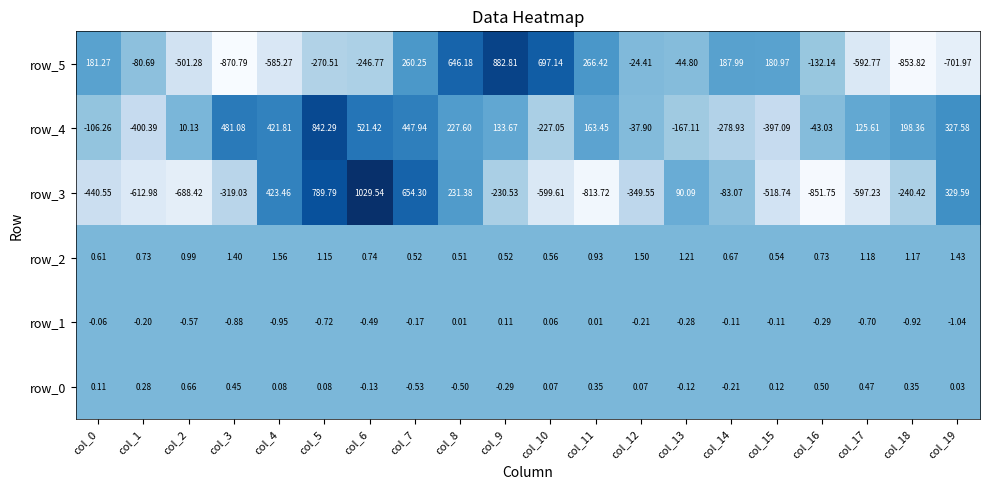

At which category does the chart reach its minimum across all series?

col_3